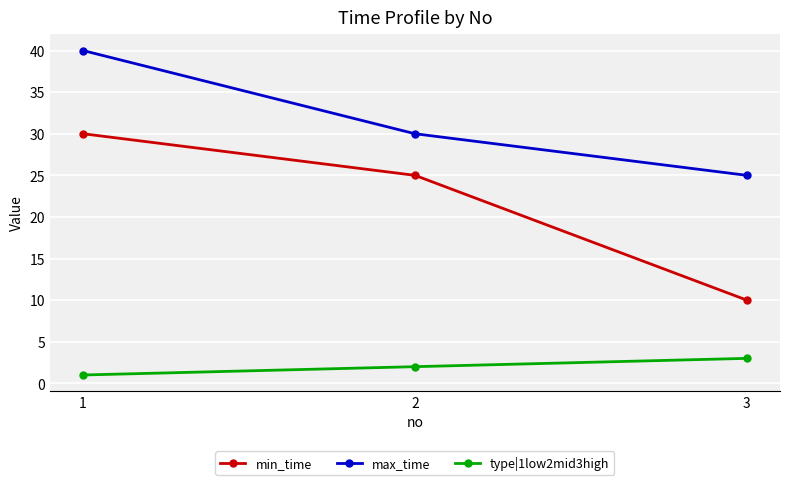

What is the highest value of the type|1low2mid3high series?

3